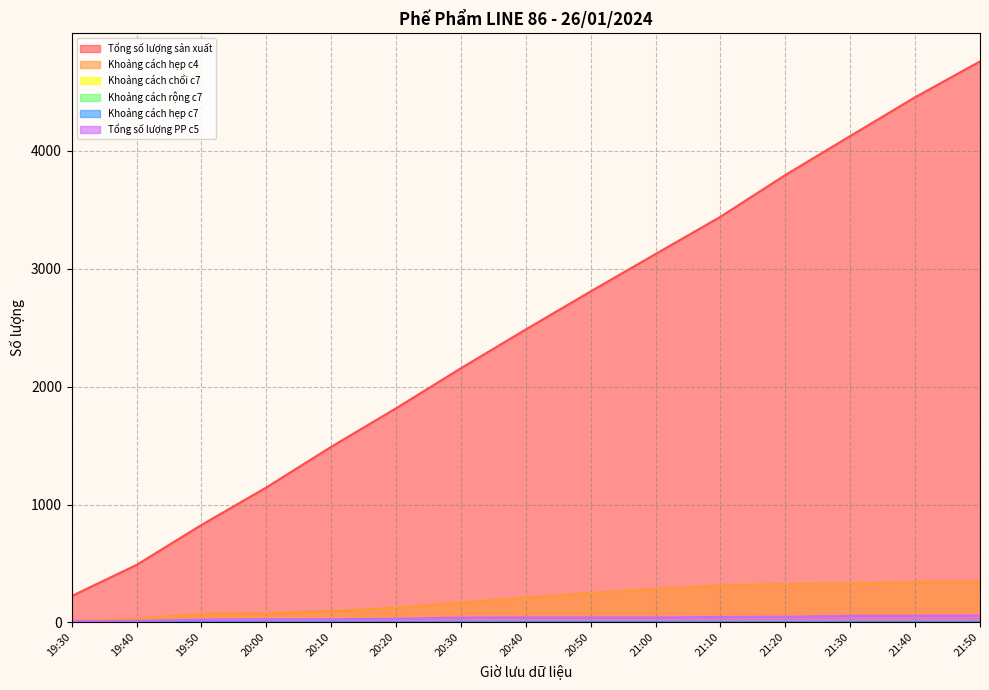

What position from the left is 20:20?

6